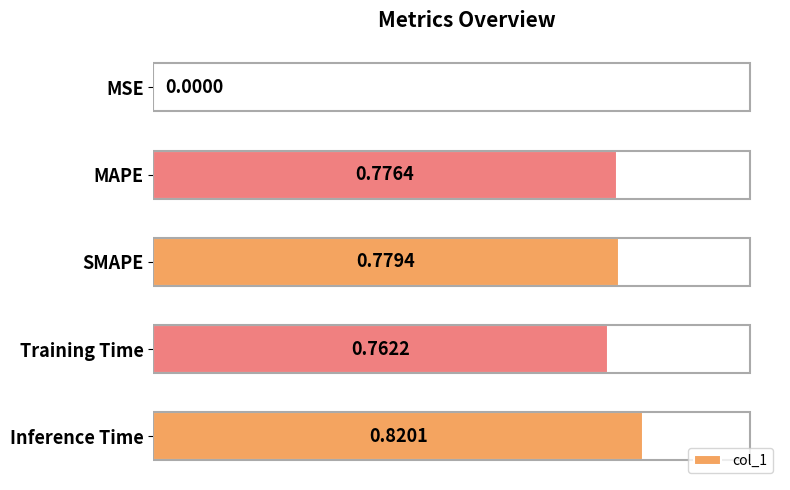

What is the sum of the values at MAPE and SMAPE?

1.6